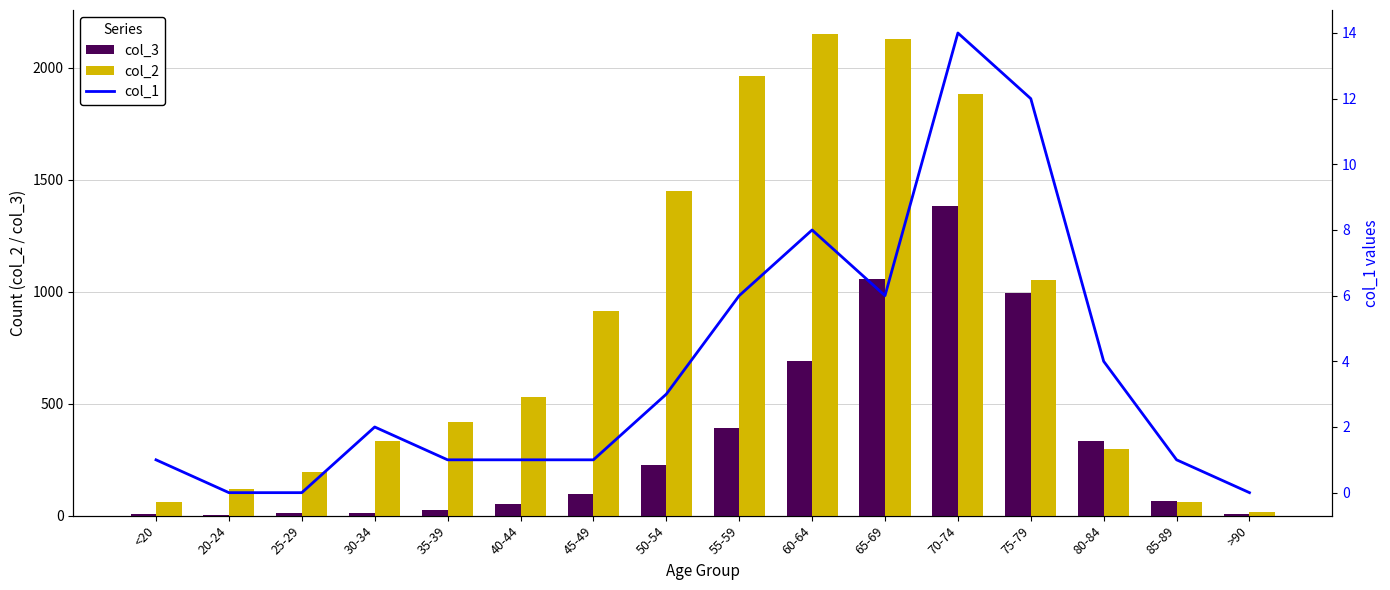

Rank the series at 60-64 from highest to lowest value.

col_2, col_3, col_1